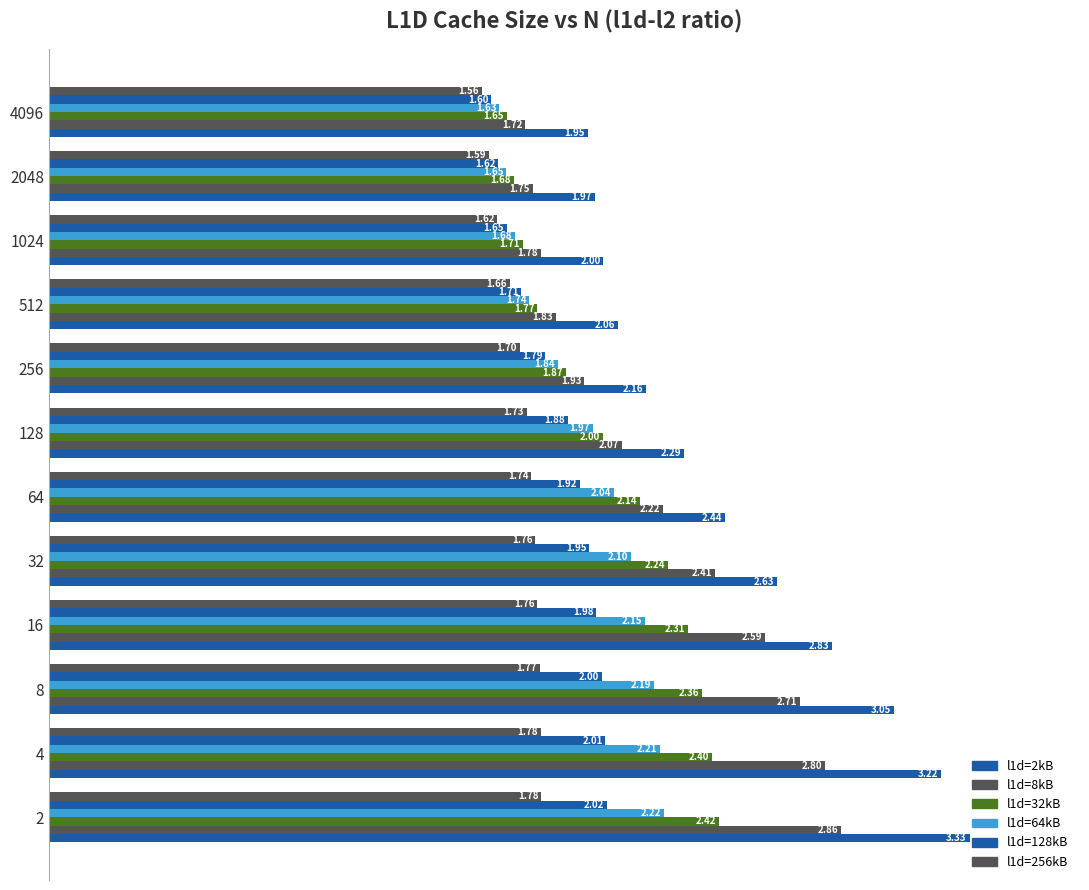

How many series are shown in this chart?

6